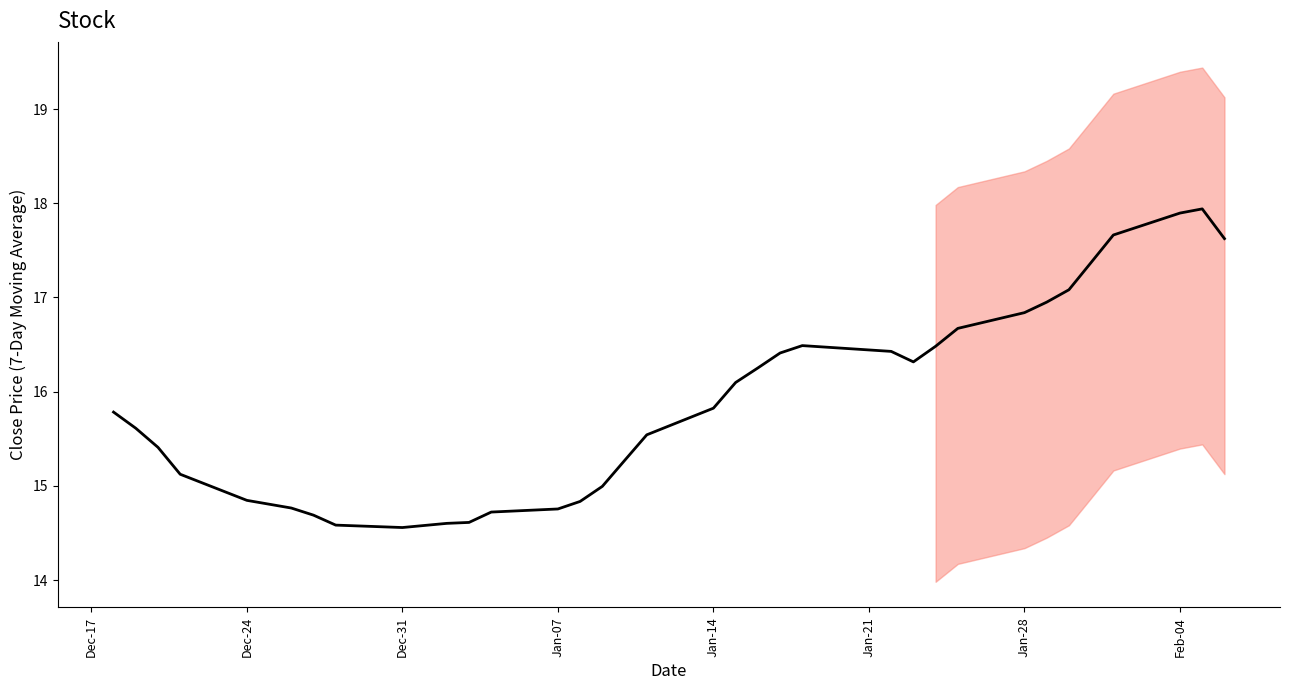

How many interior local valleys (lower than both neighbors) does the data have?

2